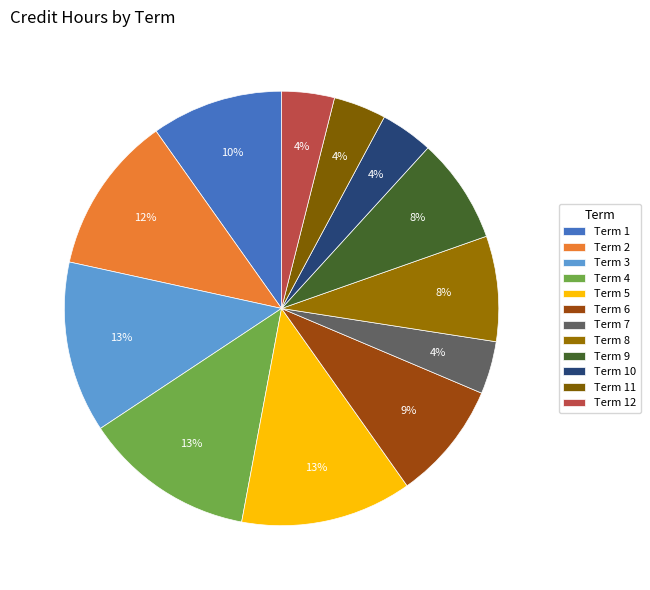

Does Term 3 account for over 50% of the chart?

No